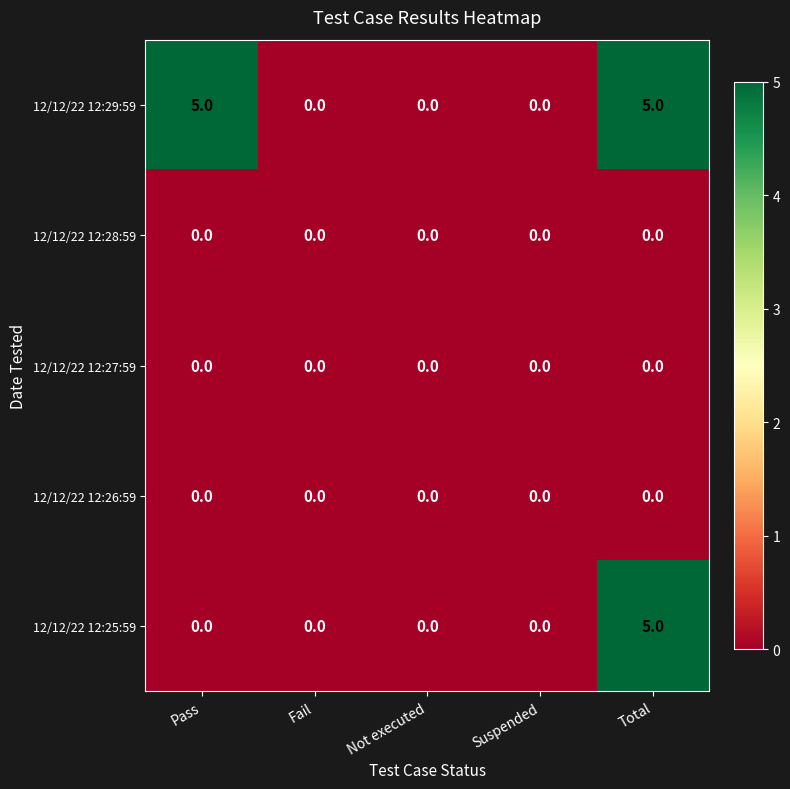

Is it true that 12/12/22 12:29:59 equals 2 at Not executed?

False